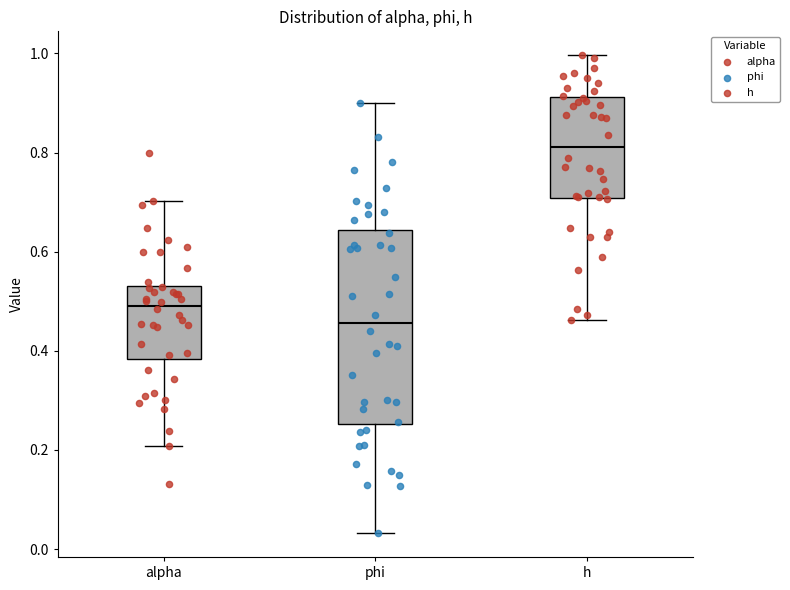

Reading left to right, read every box against the y-axis: the position of its median line, the range the box covers, and the ends of its whiskers. The values are not printed on the chart, so give them approximately, as read against the axis.

alpha: median 0.50, box 0.38 to 0.54, whiskers 0.20 to 0.70
phi: median 0.46, box 0.26 to 0.64, whiskers 0.04 to 0.90
h: median 0.82, box 0.70 to 0.92, whiskers 0.46 to 1.00